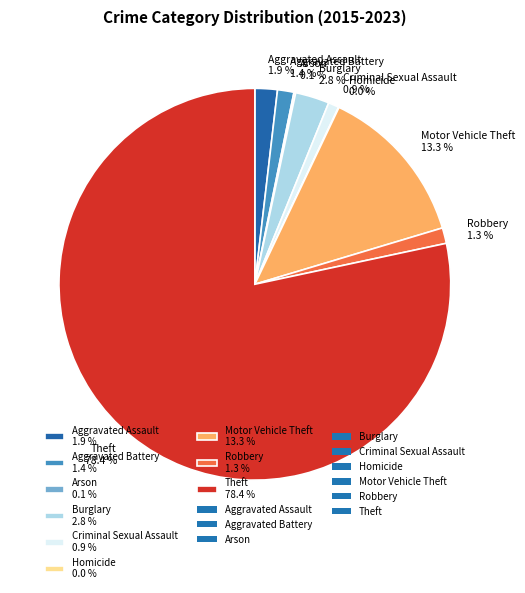

To the nearest percent, what is the combined percentage of Aggravated Assault and Robbery?

3%